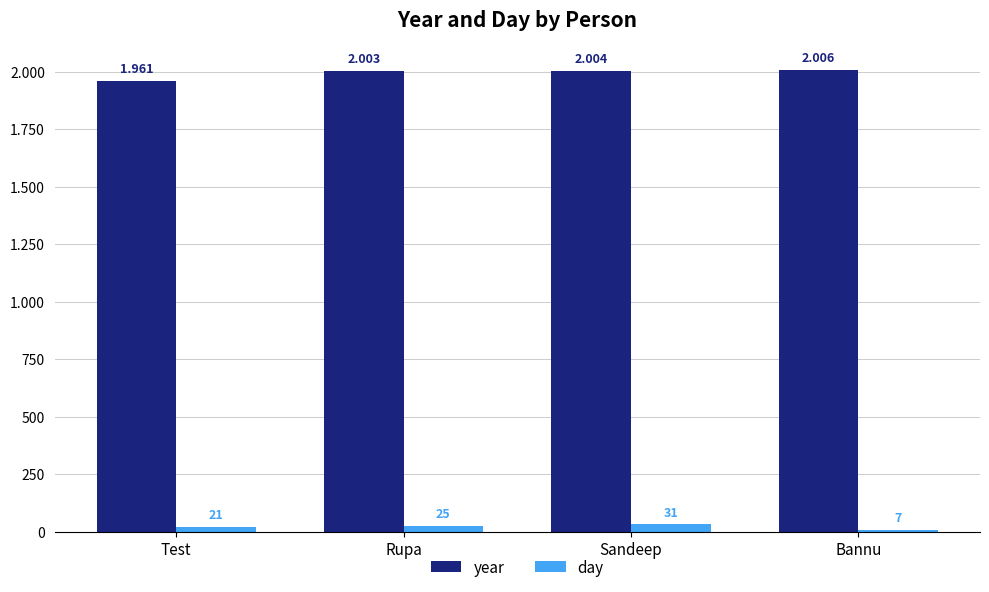

What is the average value of the day series?

21